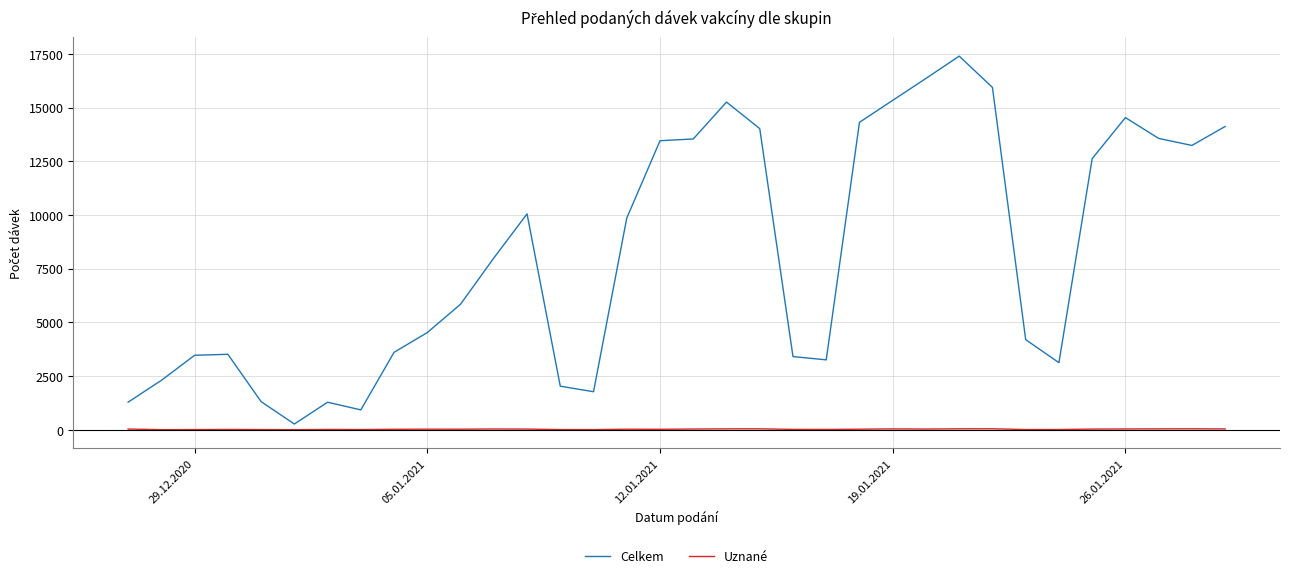

List the series in order of their peak value, lowest first.

Uznané, Celkem